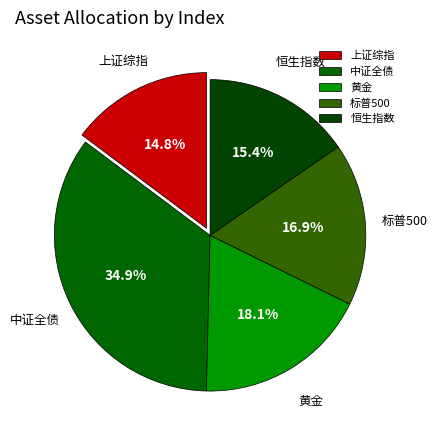

True or false: 恒生指数 accounts for 15% of the total.

True